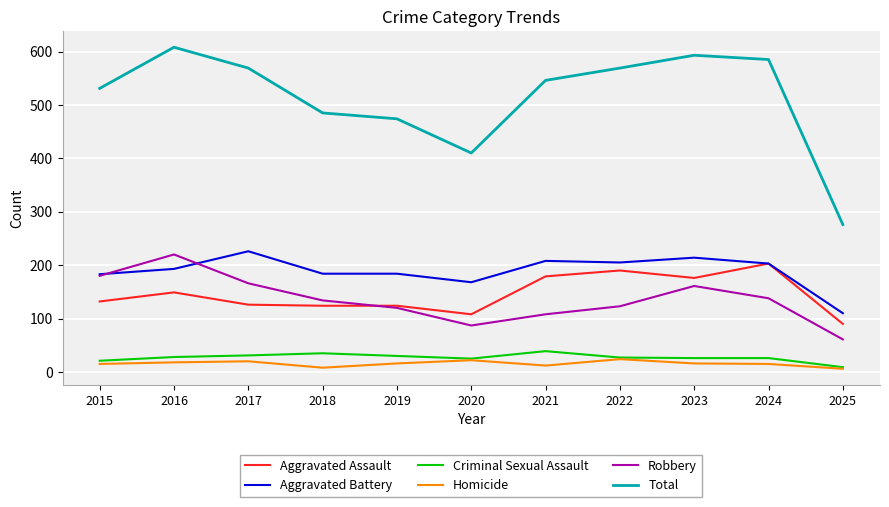

How many values in the Robbery series are below 134?

5